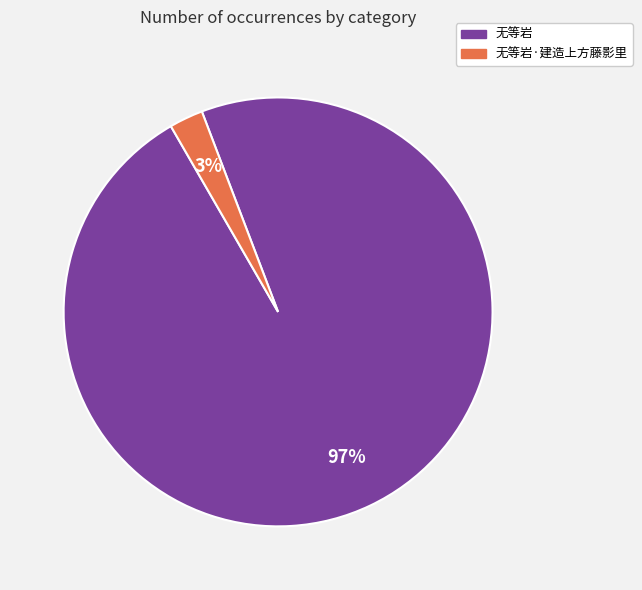

How many slices are in this pie chart?

2